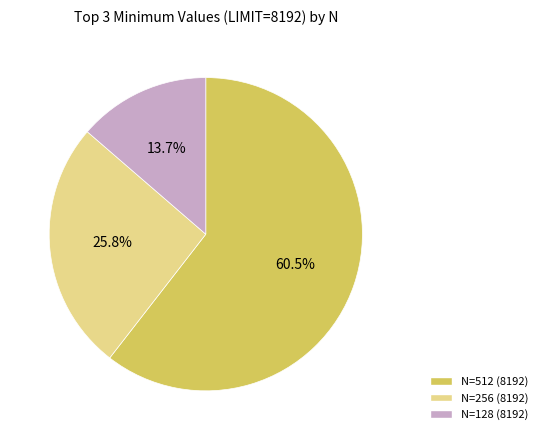

Which slice is the smallest?

N=128 (8192)